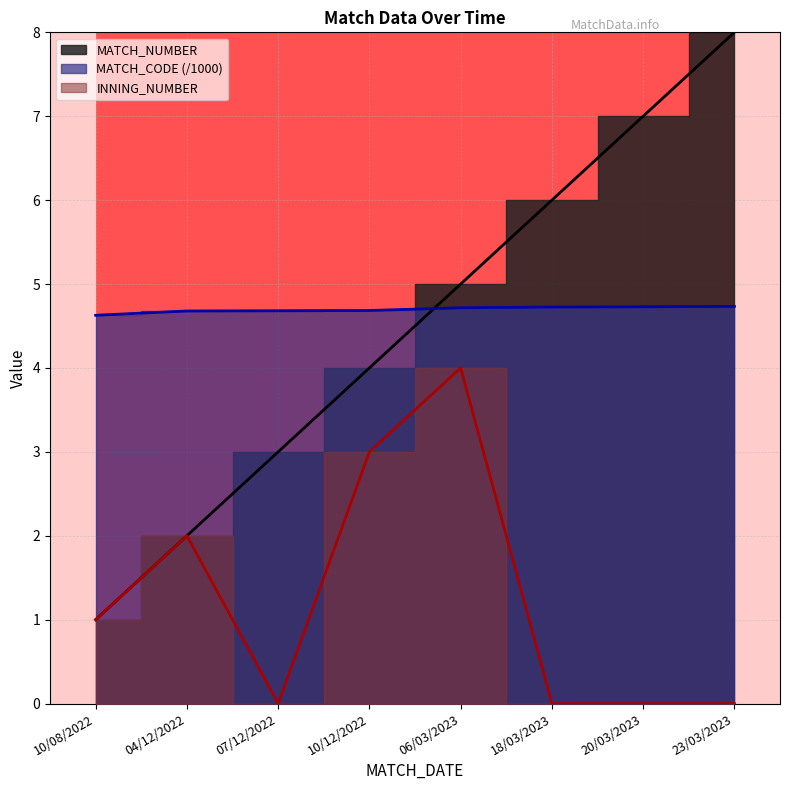

What is the minimum value for MATCH_CODE?

4.6